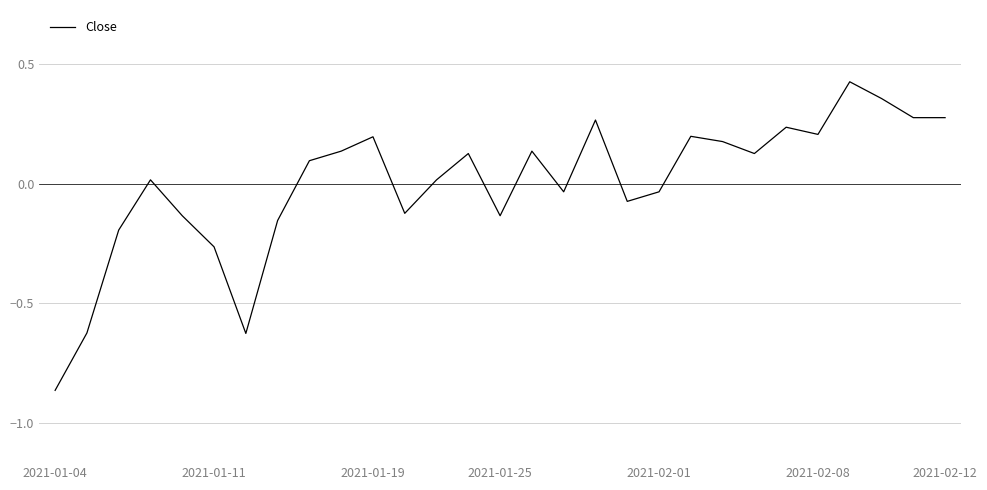

Which category has the lowest value across all series?

2021-01-04